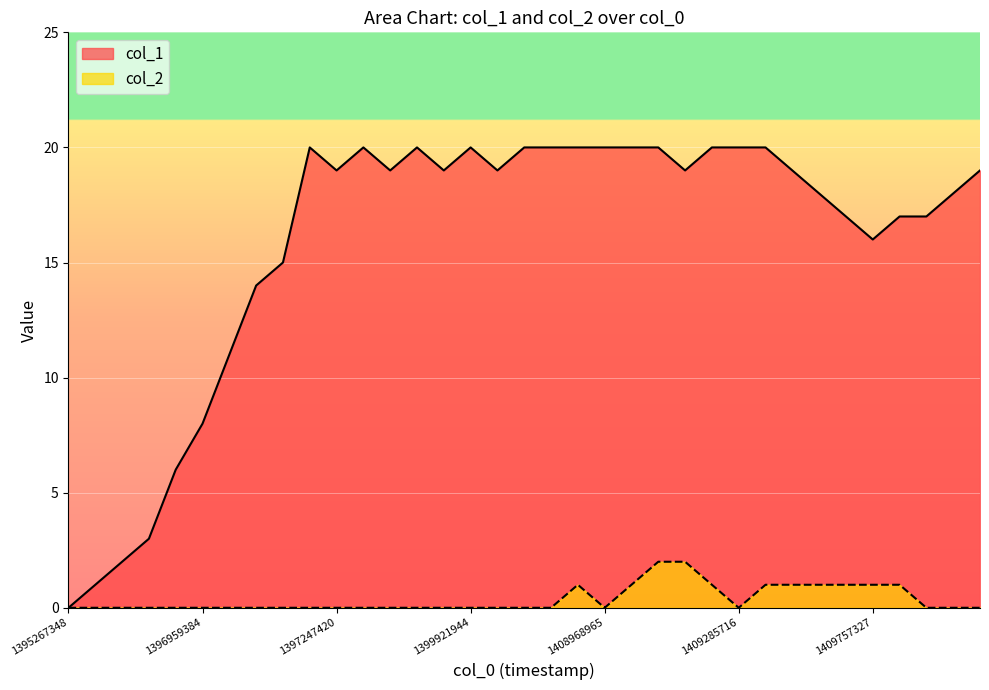

True or false: col_1 and col_2 intersect in this chart.

False